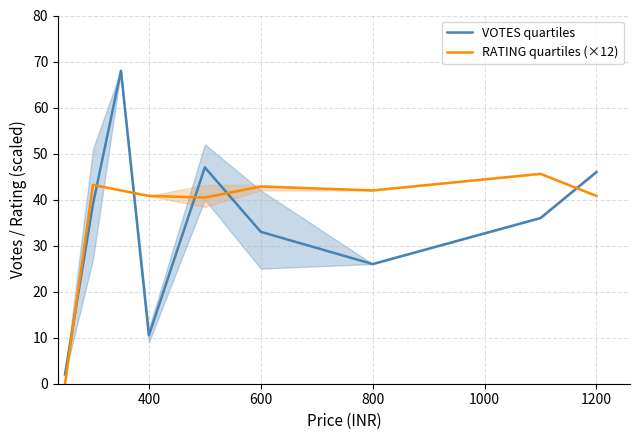

In VOTES quartiles, how many points are lower than both neighbors (excluding endpoints)?

2